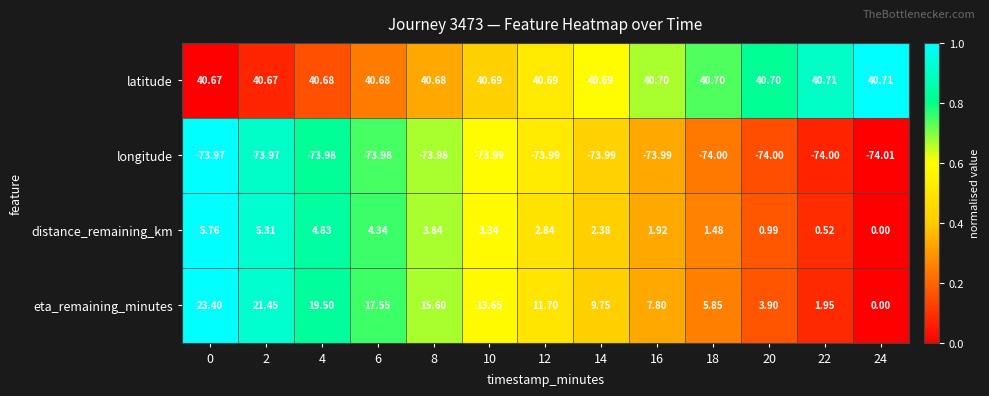

Which series has the largest range (max minus min)?

eta_remaining_minutes